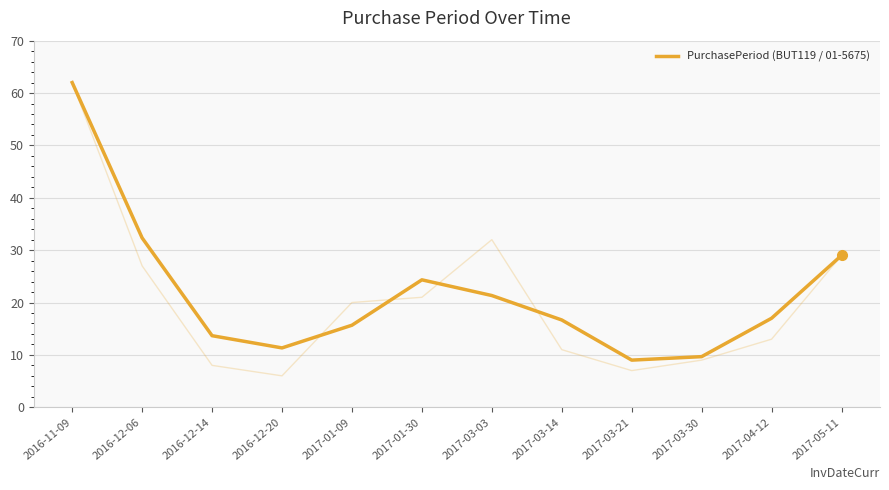

True or false: there are more than 1 points higher than both neighbors.

False